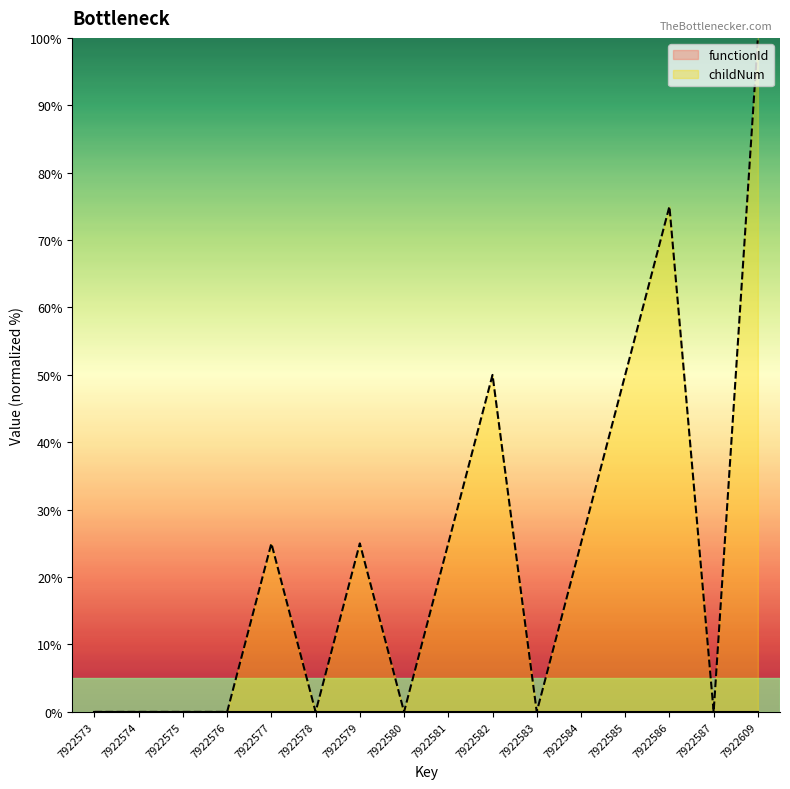

What is the average value?

23.4